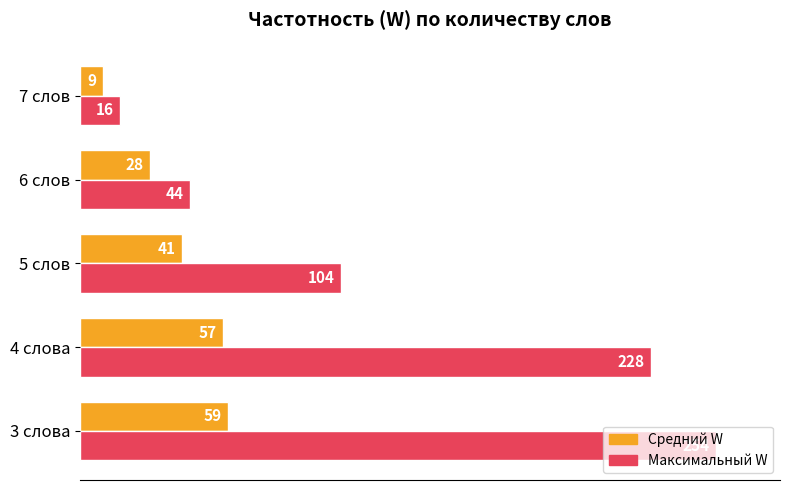

What are all the series names shown in the legend?

Средний W, Максимальный W